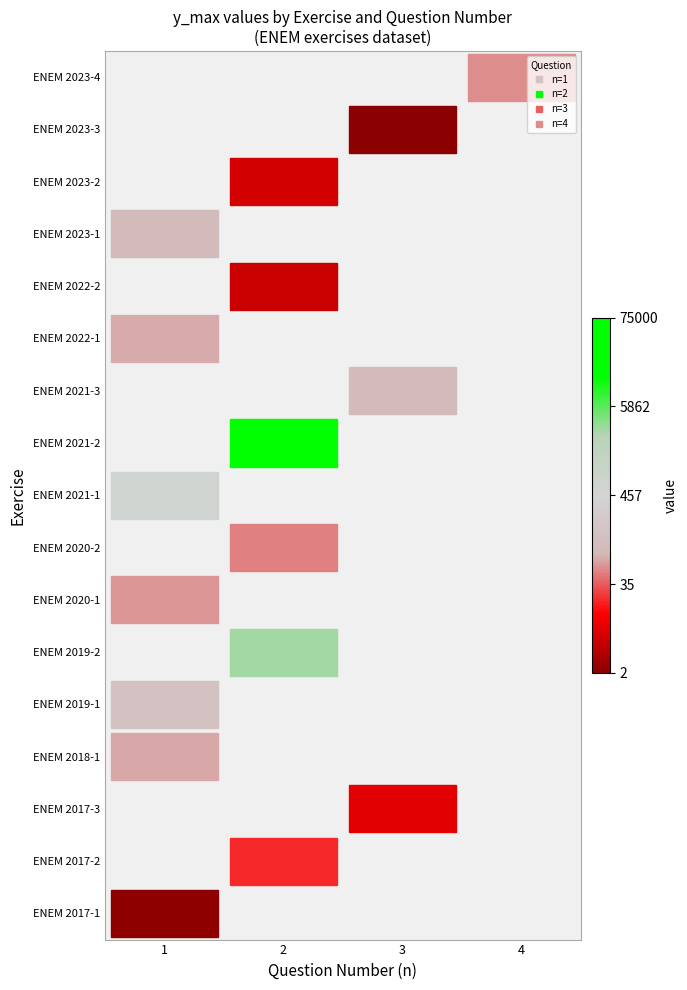

Between 2 and 4, which is larger?

4